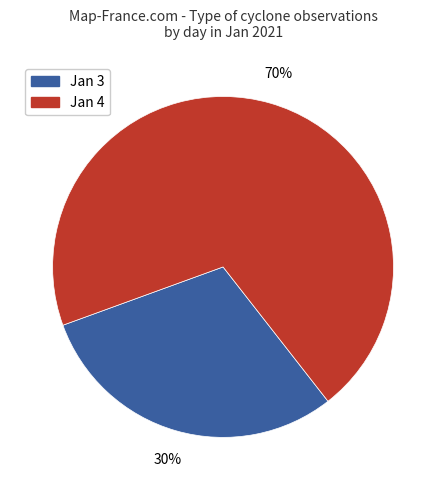

Is there any slice that represents more than half of the pie?

Yes